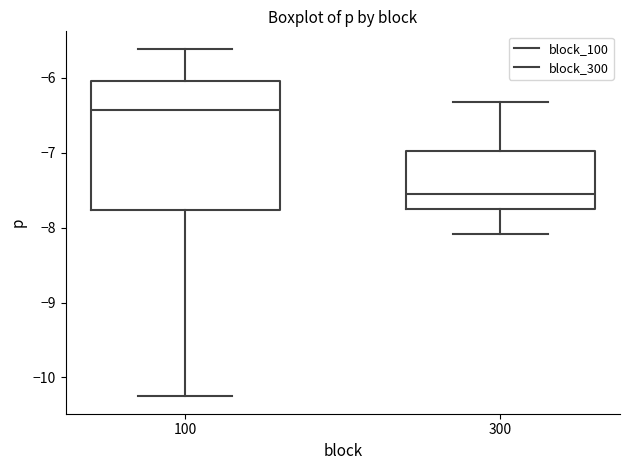

Comparing the boxes themselves (not the whiskers), which one is the tallest?

100